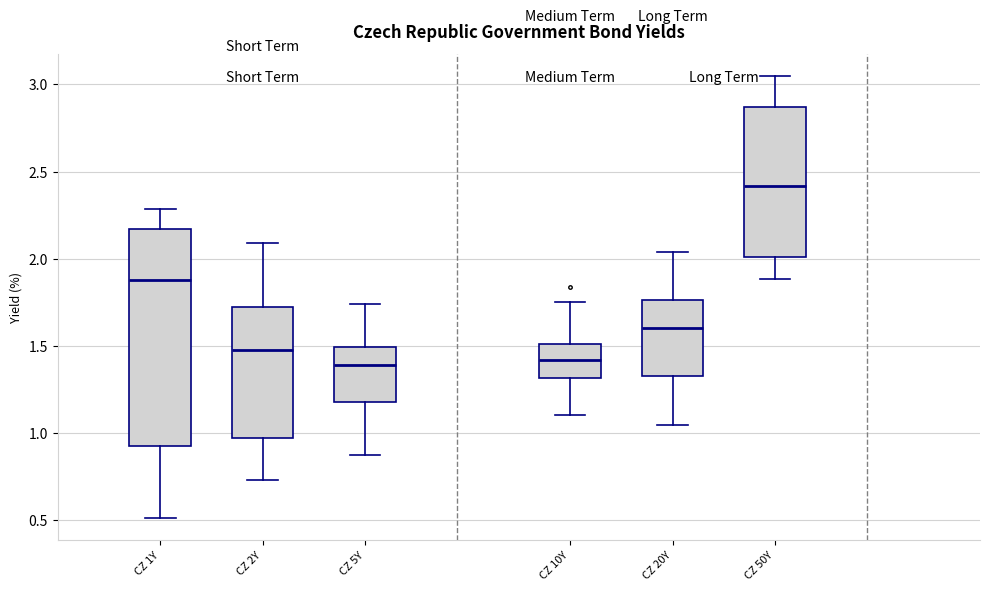

Reading left to right, read every box against the y-axis: the position of its median line, the range the box covers, and the ends of its whiskers. The values are not printed on the chart, so give them approximately, as read against the axis.

CZ 1Y: median 1.90, box 0.95 to 2.15, whiskers 0.50 to 2.30
CZ 2Y: median 1.50, box 0.95 to 1.70, whiskers 0.75 to 2.10
CZ 5Y: median 1.40, box 1.20 to 1.50, whiskers 0.85 to 1.75
CZ 10Y: median 1.40, box 1.30 to 1.50, whiskers 1.10 to 1.75
CZ 20Y: median 1.60, box 1.35 to 1.75, whiskers 1.05 to 2.05
CZ 50Y: median 2.40, box 2.00 to 2.85, whiskers 1.90 to 3.05